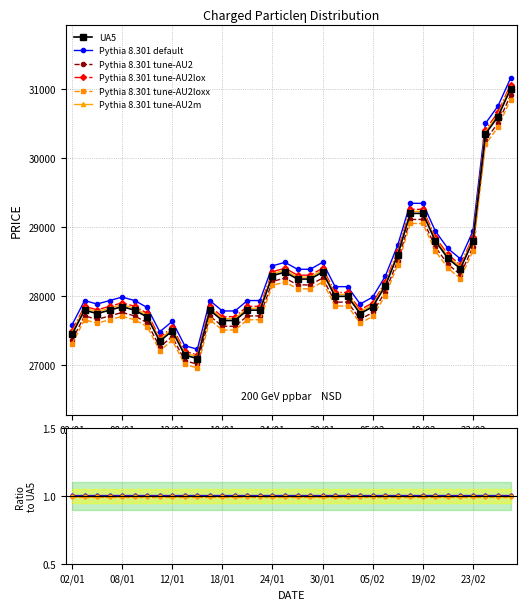

What is the approximate value at 12/01?

27500